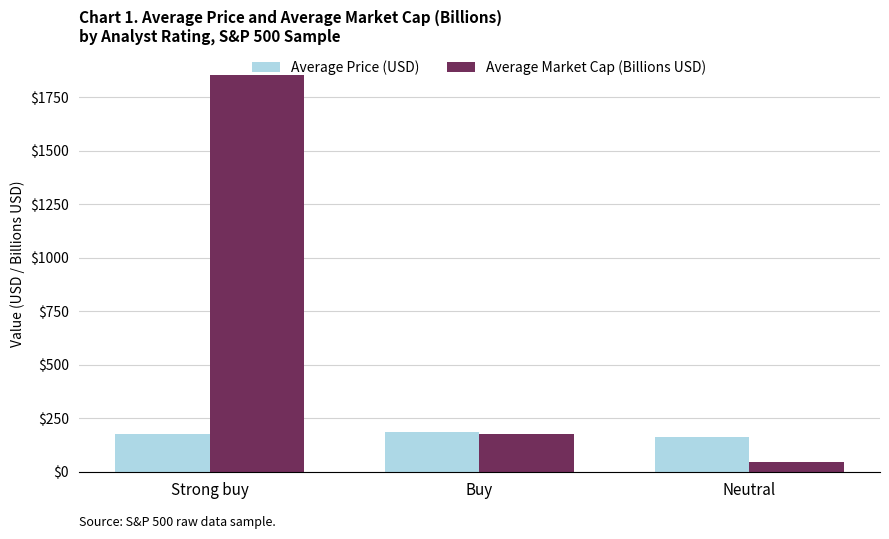

What is the label of the 3rd bar from the left?

Neutral